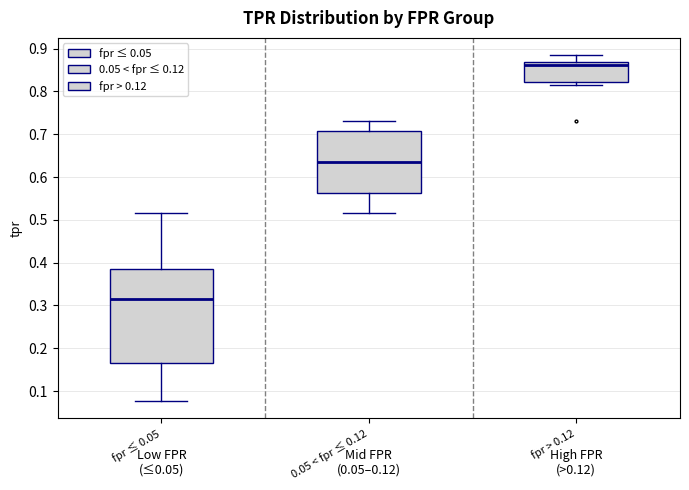

Reading left to right, read every box against the y-axis: the position of its median line, the range the box covers, and the ends of its whiskers. The values are not printed on the chart, so give them approximately, as read against the axis.

fpr ≤ 0.05: median 0.32, box 0.17 to 0.38, whiskers 0.08 to 0.52
0.05 < fpr ≤ 0.12: median 0.63, box 0.56 to 0.71, whiskers 0.52 to 0.73
fpr > 0.12: median 0.86, box 0.82 to 0.87, whiskers 0.82 (just below the box's lower edge) to 0.88